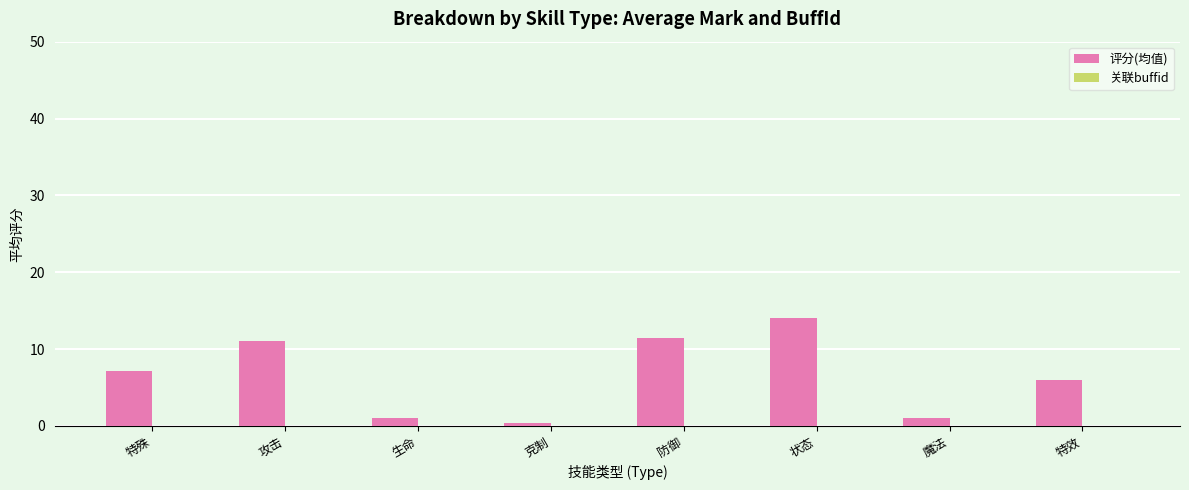

Between 克制 and 特殊, which is larger?

特殊